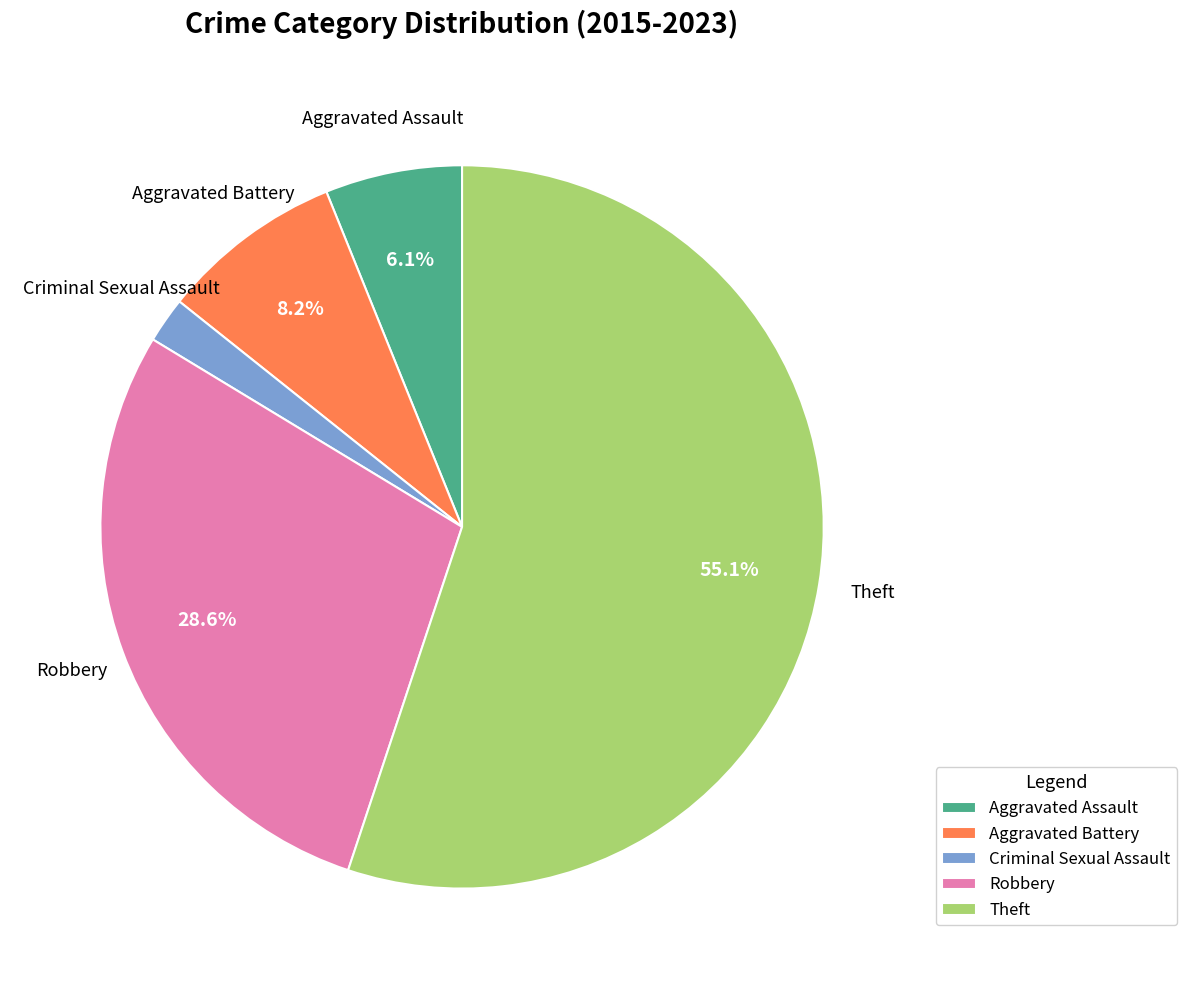

What is the ratio of the value at Theft to the value at Robbery?

1.9